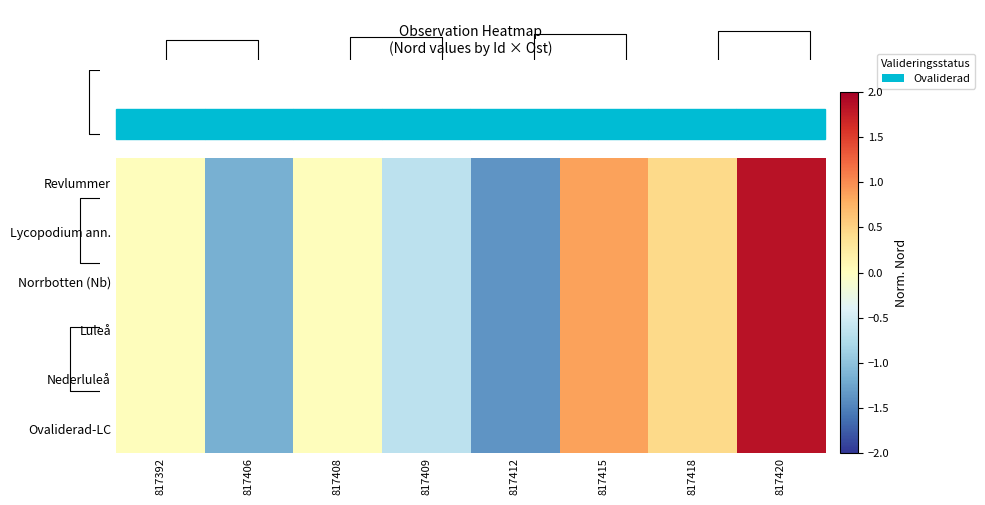

The value of Norrbotten (Nb) at 817415 is 0.4. True or false?

False